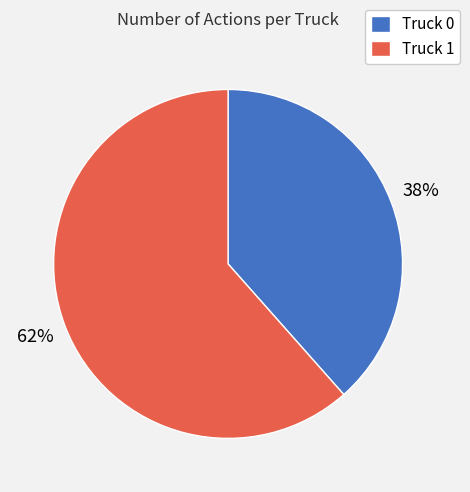

To the nearest percent, what percentage of the pie is Truck 1?

62%